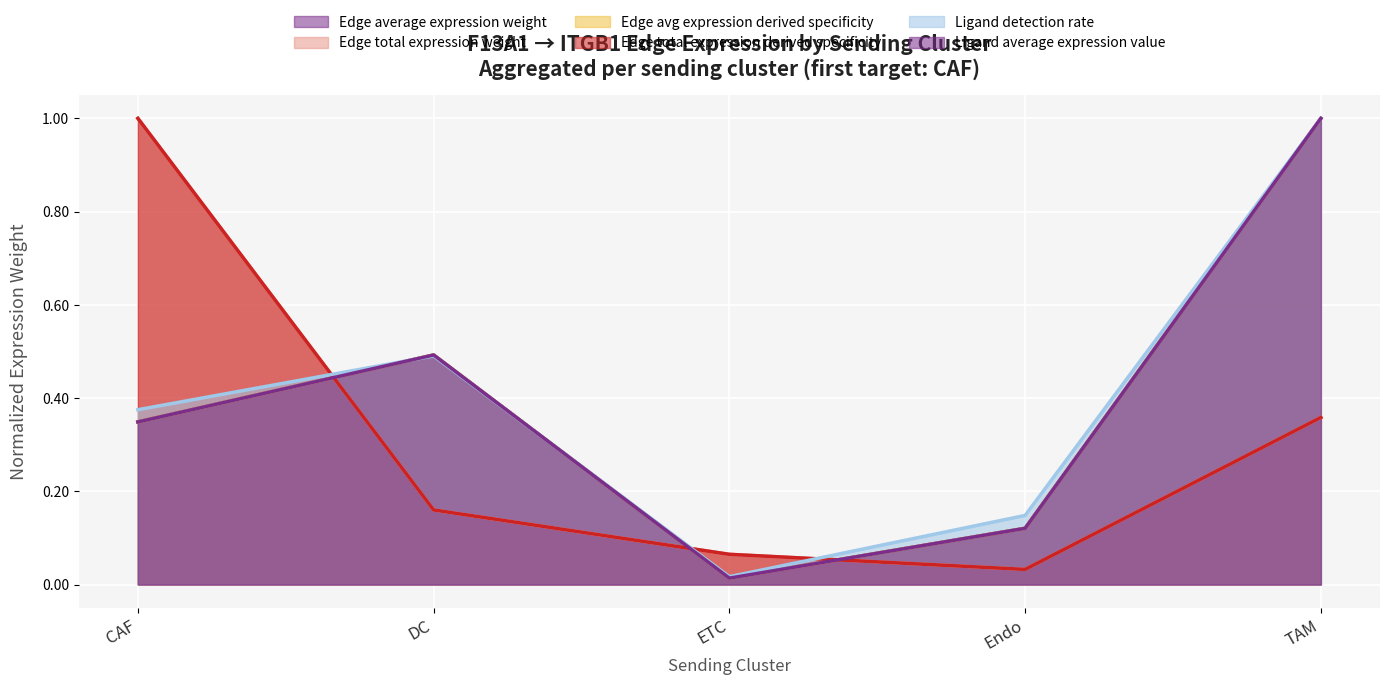

Is the value of Edge total expression derived specificity at TAM greater than the value of Ligand average expression value at TAM?

No